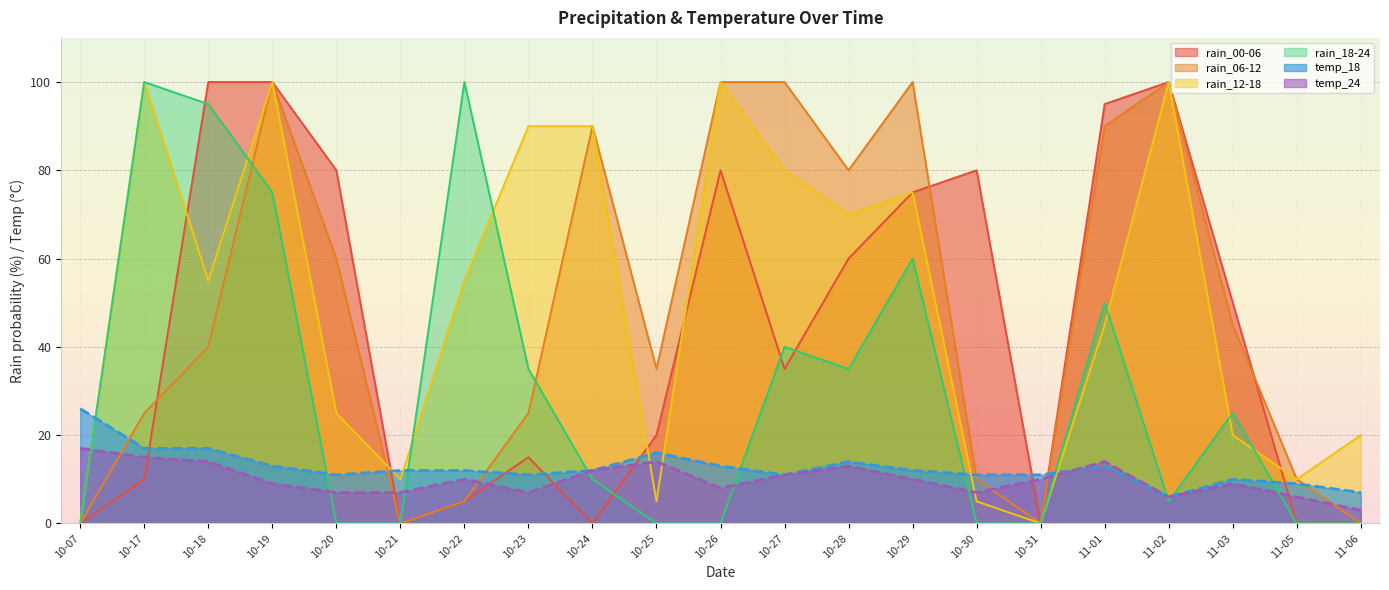

True or false: temp_18 has a value of 3 at 10-28.

False